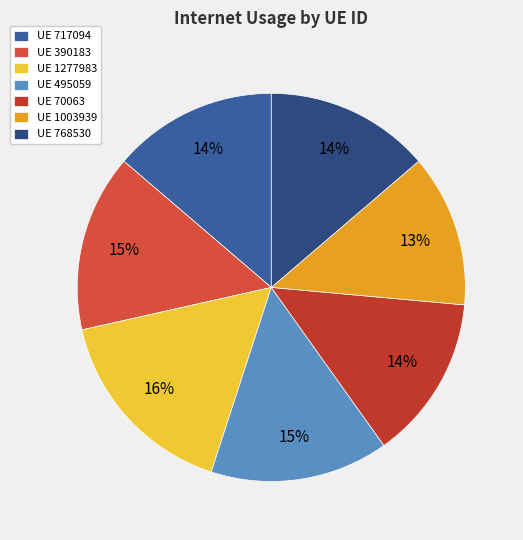

Does any single category account for the majority?

No